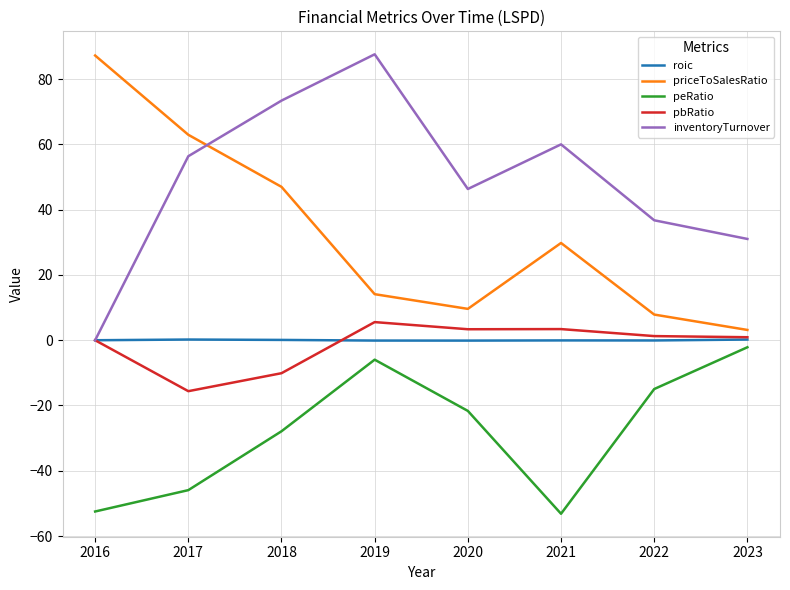

What value does the peRatio series have at 2023?

-2.2